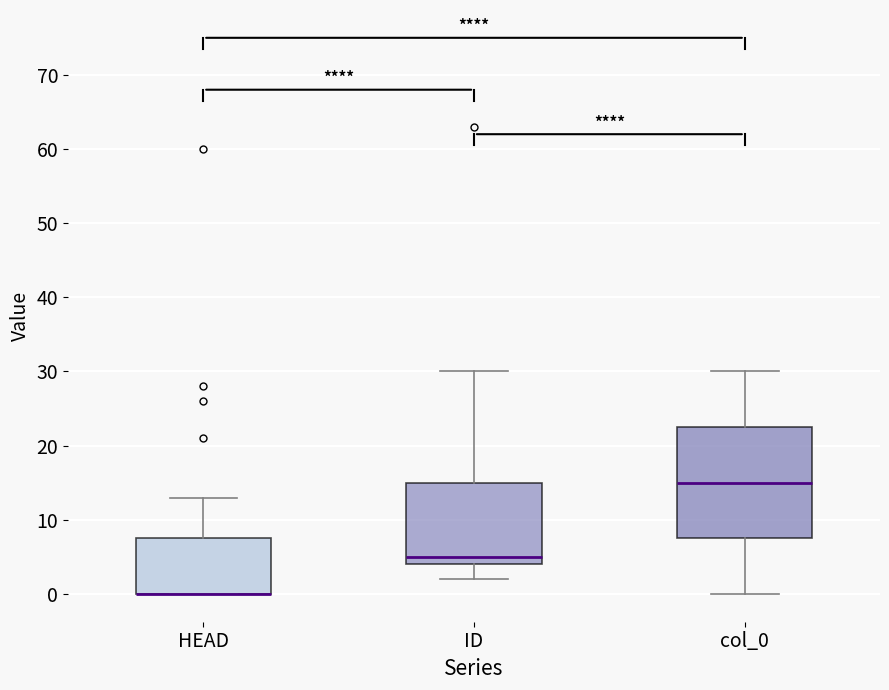

Which box is the tallest, from its lower edge to its upper edge?

col_0